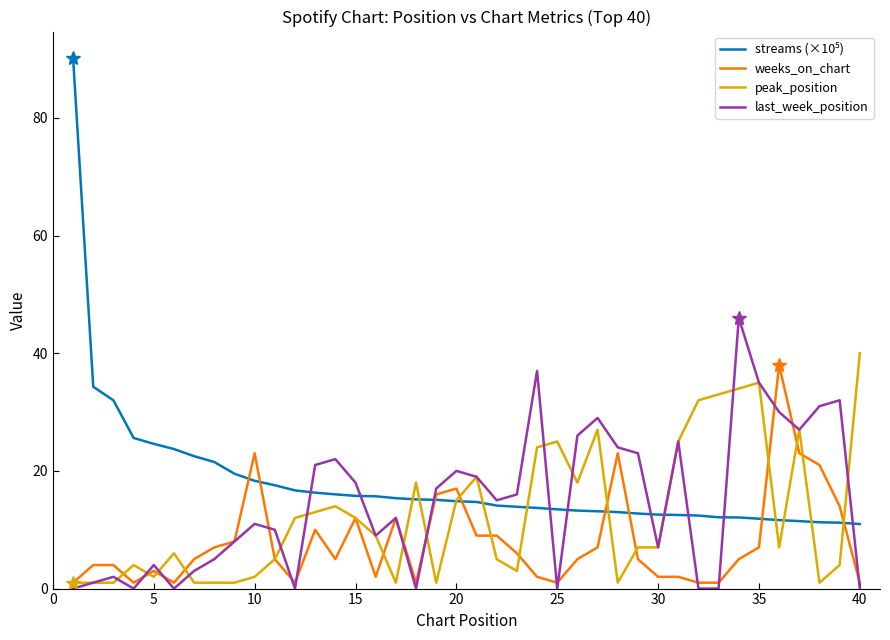

What is the maximum value for last_week_position?

46.0